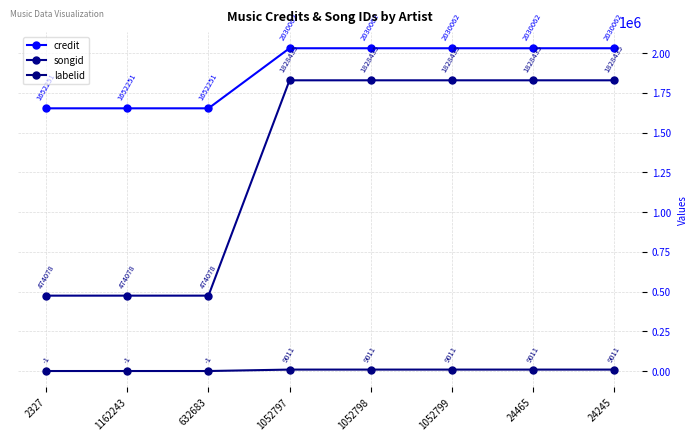

True or false: songid and labelid intersect in this chart.

False